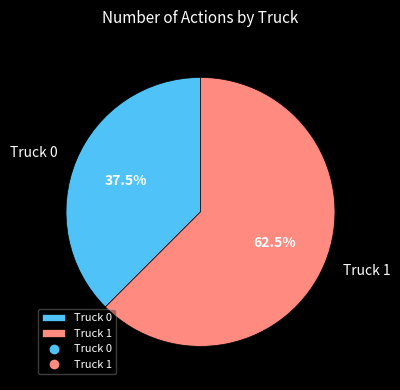

Do Truck 0 and Truck 1 together represent more than half of the pie?

Yes